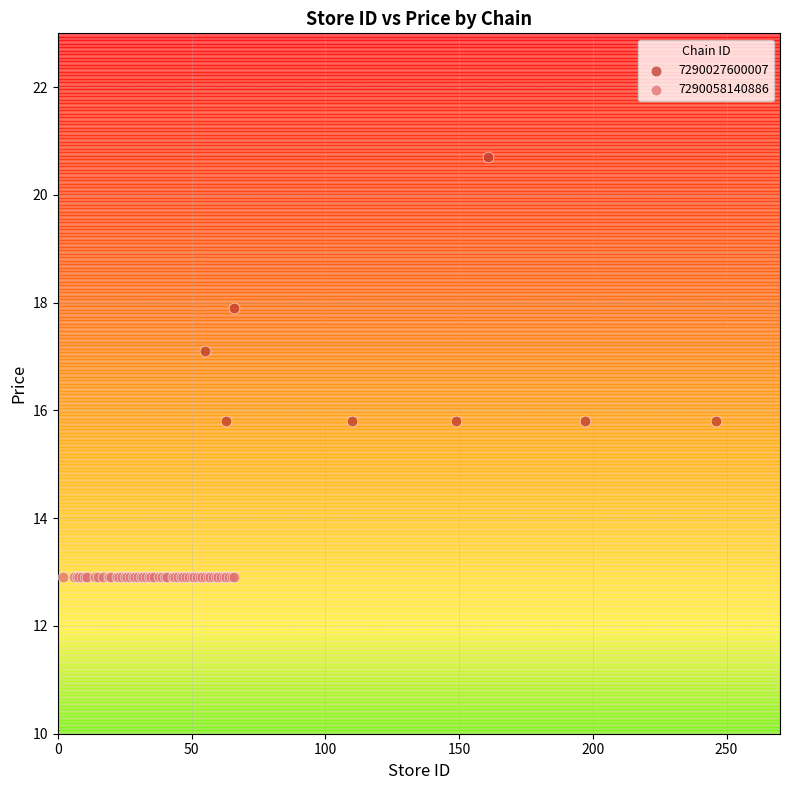

Which series contains the lowest Y value?

7290058140886